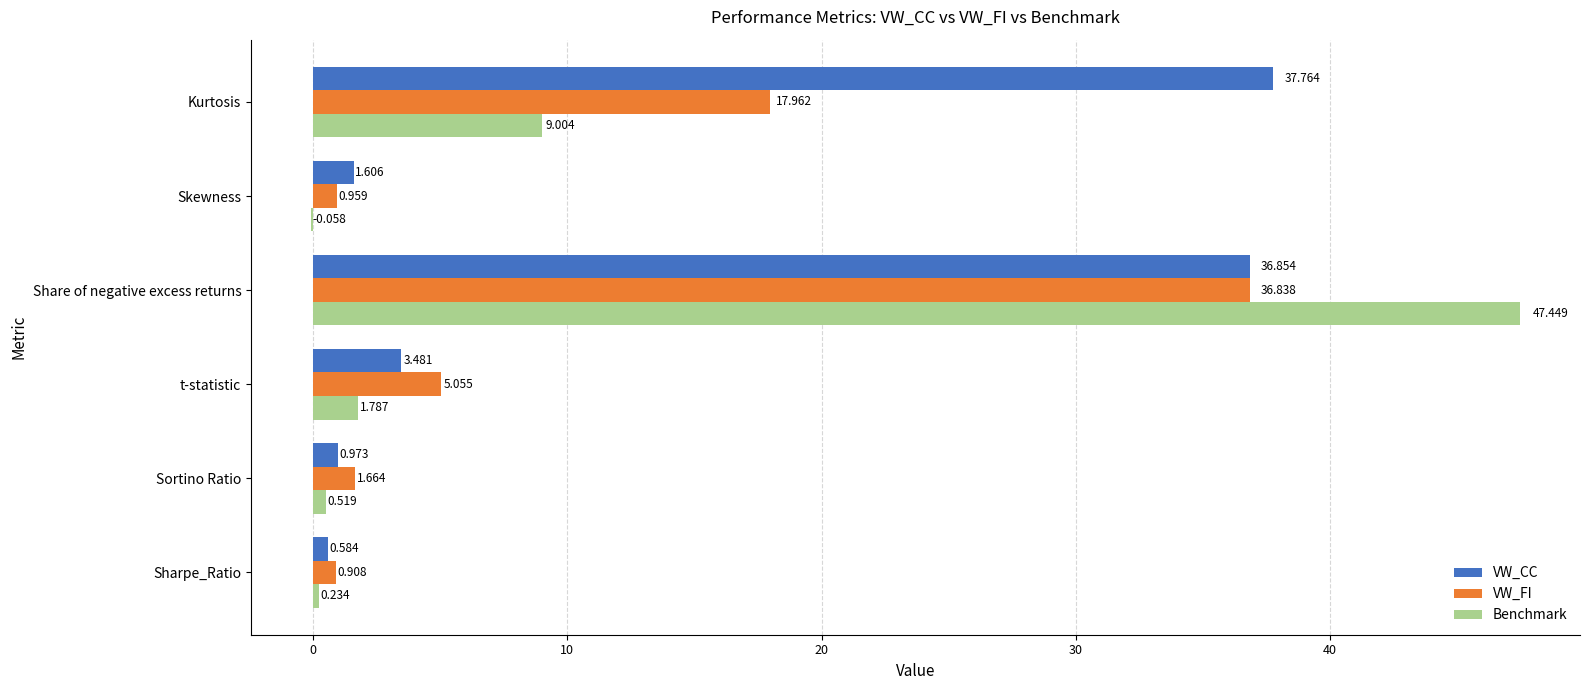

Which series has the largest total across all categories?

VW_CC